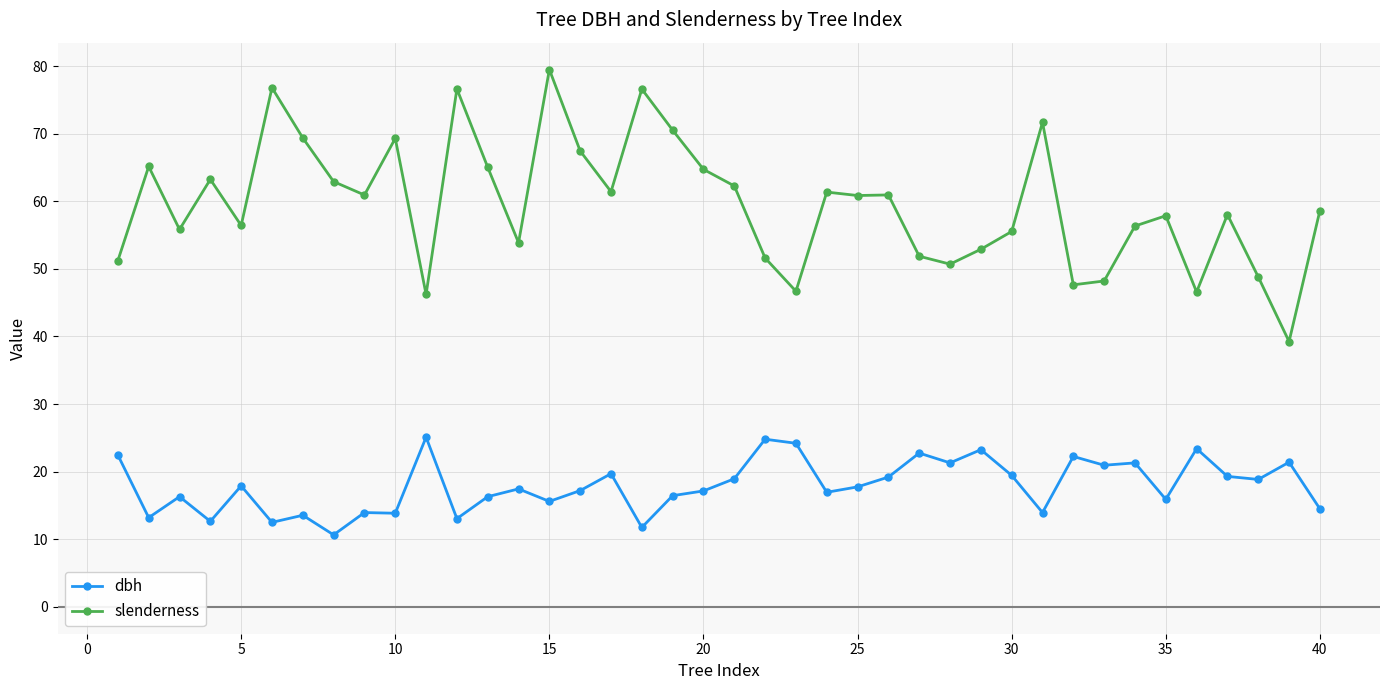

At how many categories does at least one series exceed 34?

40